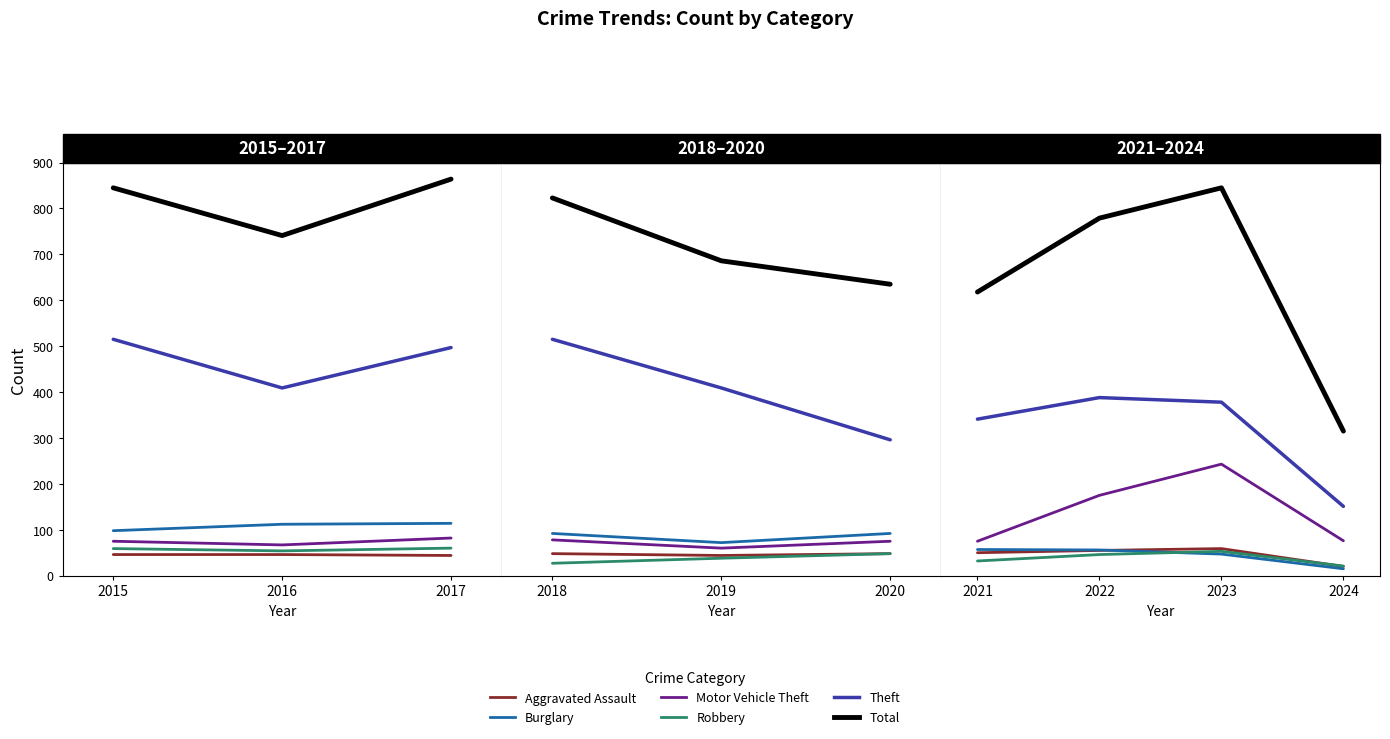

What is the value of the Theft point at the 3rd from the left?

378